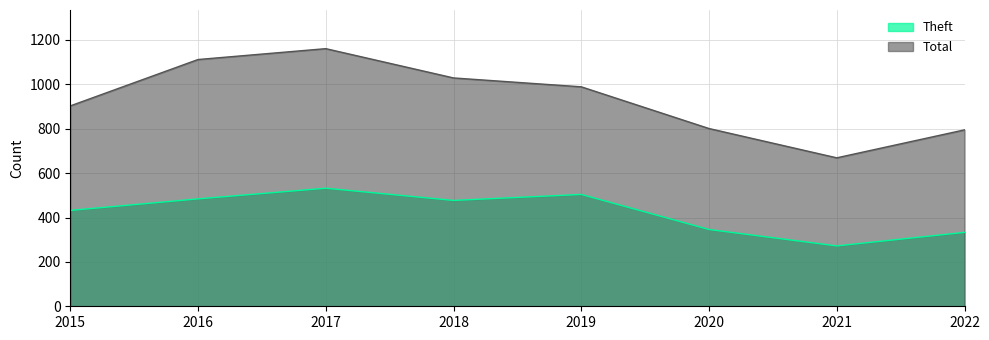

What is the average value of the Total series?

932